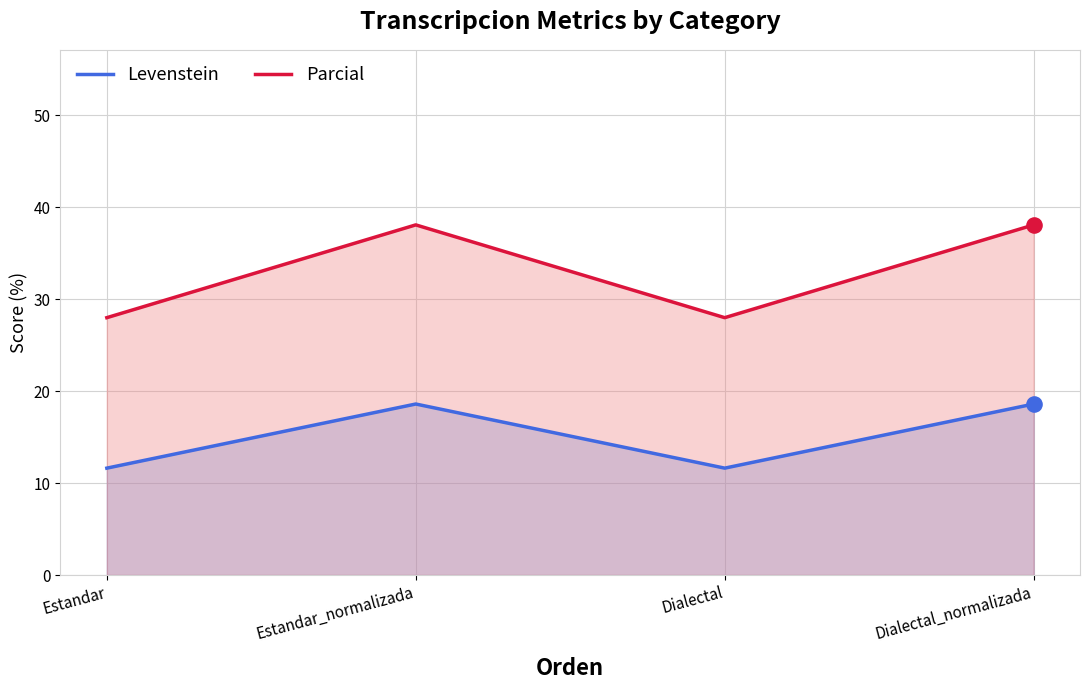

What are all the series names shown in the legend?

Levenstein, Parcial